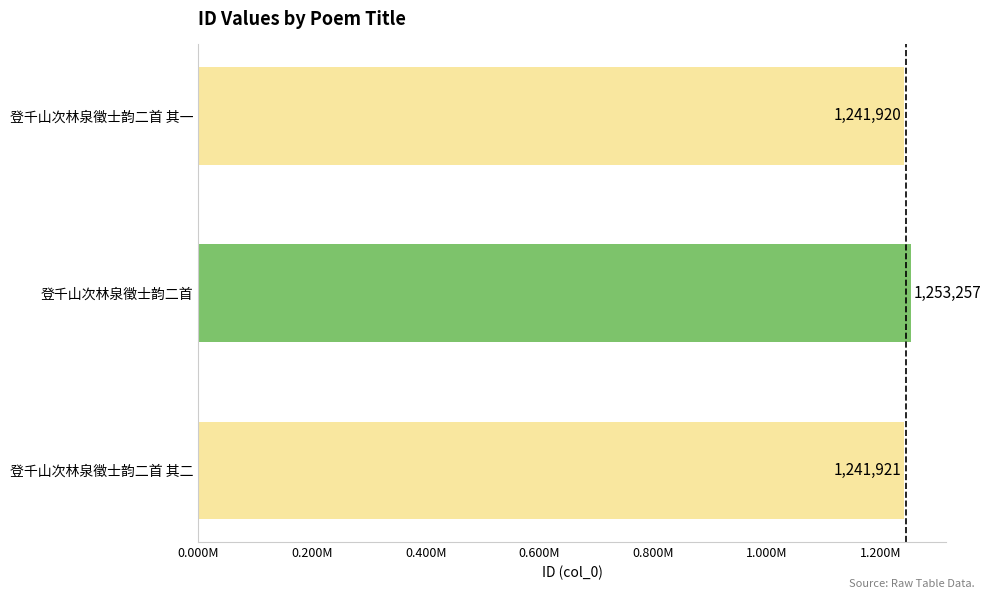

Which label corresponds to the largest value in the chart?

登千山次林泉徵士韵二首